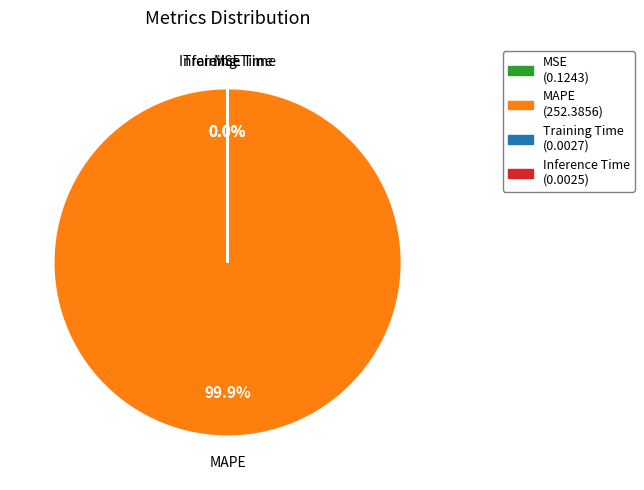

What is the largest slice in the pie chart?

MAPE